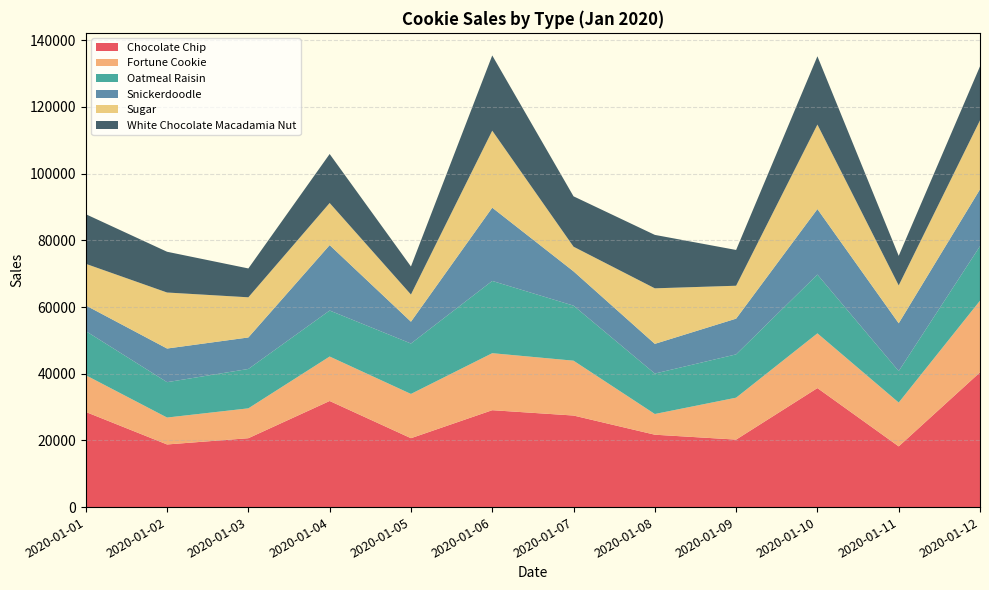

Reading right to left, what are all the values shown in this chart?

Chocolate Chip: 2020-01-12=40411	2020-01-11=18211	2020-01-10=35694	2020-01-09=20239	2020-01-08=21710	2020-01-07=27459	2020-01-06=29060	2020-01-05=20662	2020-01-04=31822	2020-01-03=20660	2020-01-02=18784	2020-01-01=28533
Fortune Cookie: 2020-01-12=21490	2020-01-11=13141	2020-01-10=16416	2020-01-09=12574	2020-01-08=6209	2020-01-07=16451	2020-01-06=17097	2020-01-05=13274	2020-01-04=13337	2020-01-03=8957	2020-01-02=8071	2020-01-01=11025
Oatmeal Raisin: 2020-01-12=16360	2020-01-11=9439	2020-01-10=17625	2020-01-09=12990	2020-01-08=12129	2020-01-07=16505	2020-01-06=21672	2020-01-05=15120	2020-01-04=13795	2020-01-03=11810	2020-01-02=10610	2020-01-01=13228
Snickerdoodle: 2020-01-12=17041	2020-01-11=14334	2020-01-10=19645	2020-01-09=10714	2020-01-08=8905	2020-01-07=10290	2020-01-06=21969	2020-01-05=6543	2020-01-04=19617	2020-01-03=9447	2020-01-02=10088	2020-01-01=7698
Sugar: 2020-01-12=20693	2020-01-11=11353	2020-01-10=25347	2020-01-09=9869	2020-01-08=16657	2020-01-07=7389	2020-01-06=23096	2020-01-05=8149	2020-01-04=12632	2020-01-03=12044	2020-01-02=16801	2020-01-01=12478
White Chocolate Macadamia Nut: 2020-01-12=16194	2020-01-11=8872	2020-01-10=20477	2020-01-09=10729	2020-01-08=16027	2020-01-07=15109	2020-01-06=22564	2020-01-05=8412	2020-01-04=14693	2020-01-03=8656	2020-01-02=12223	2020-01-01=14881